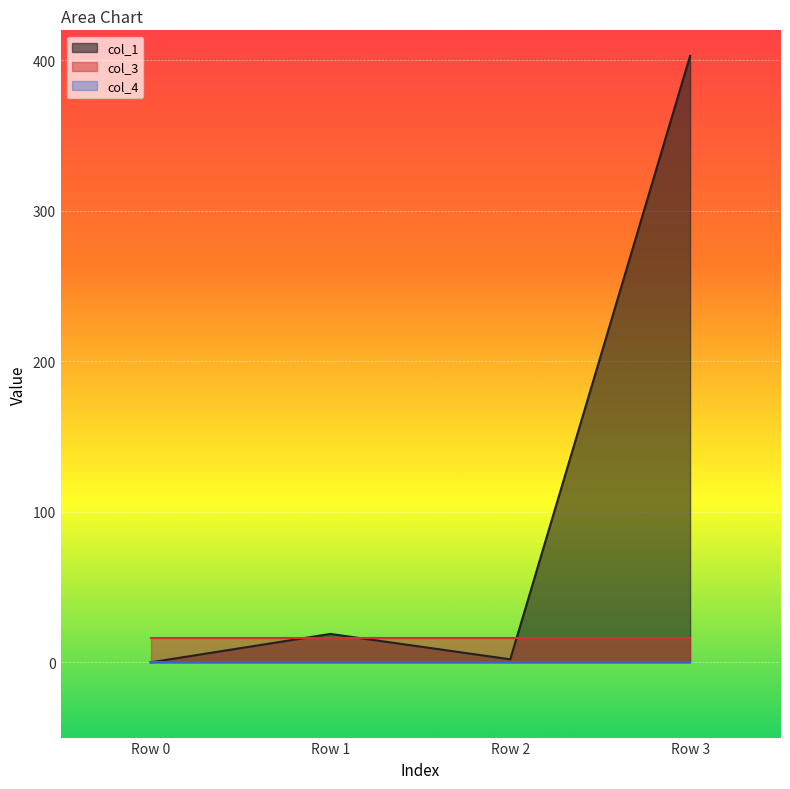

At how many categories does at least one series exceed 353?

1